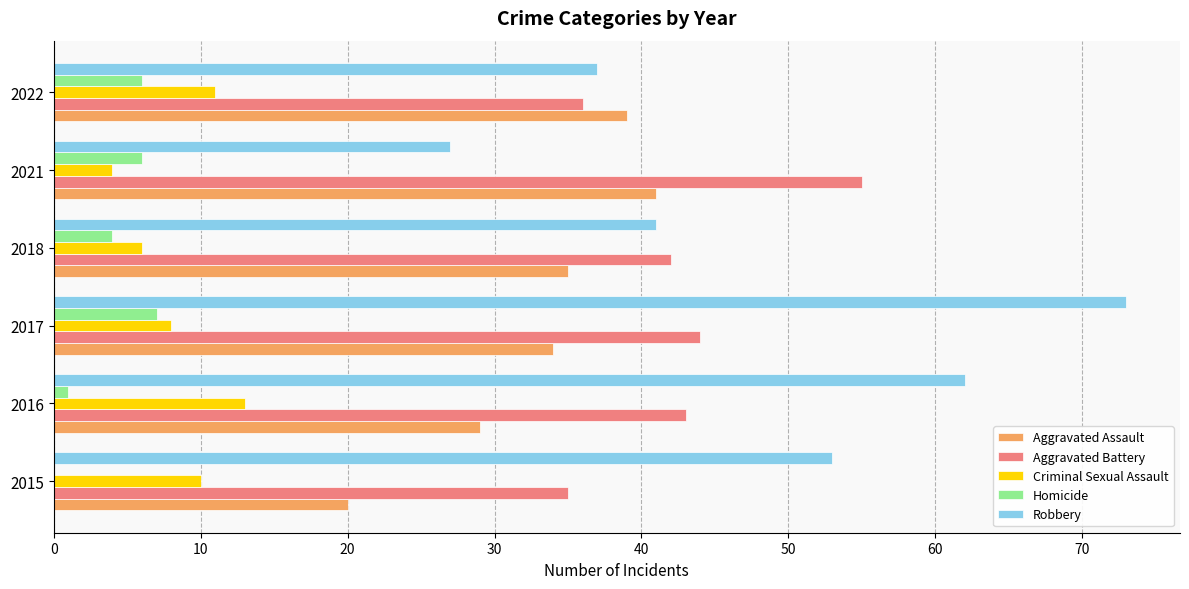

Which series has the largest total across all categories?

Robbery